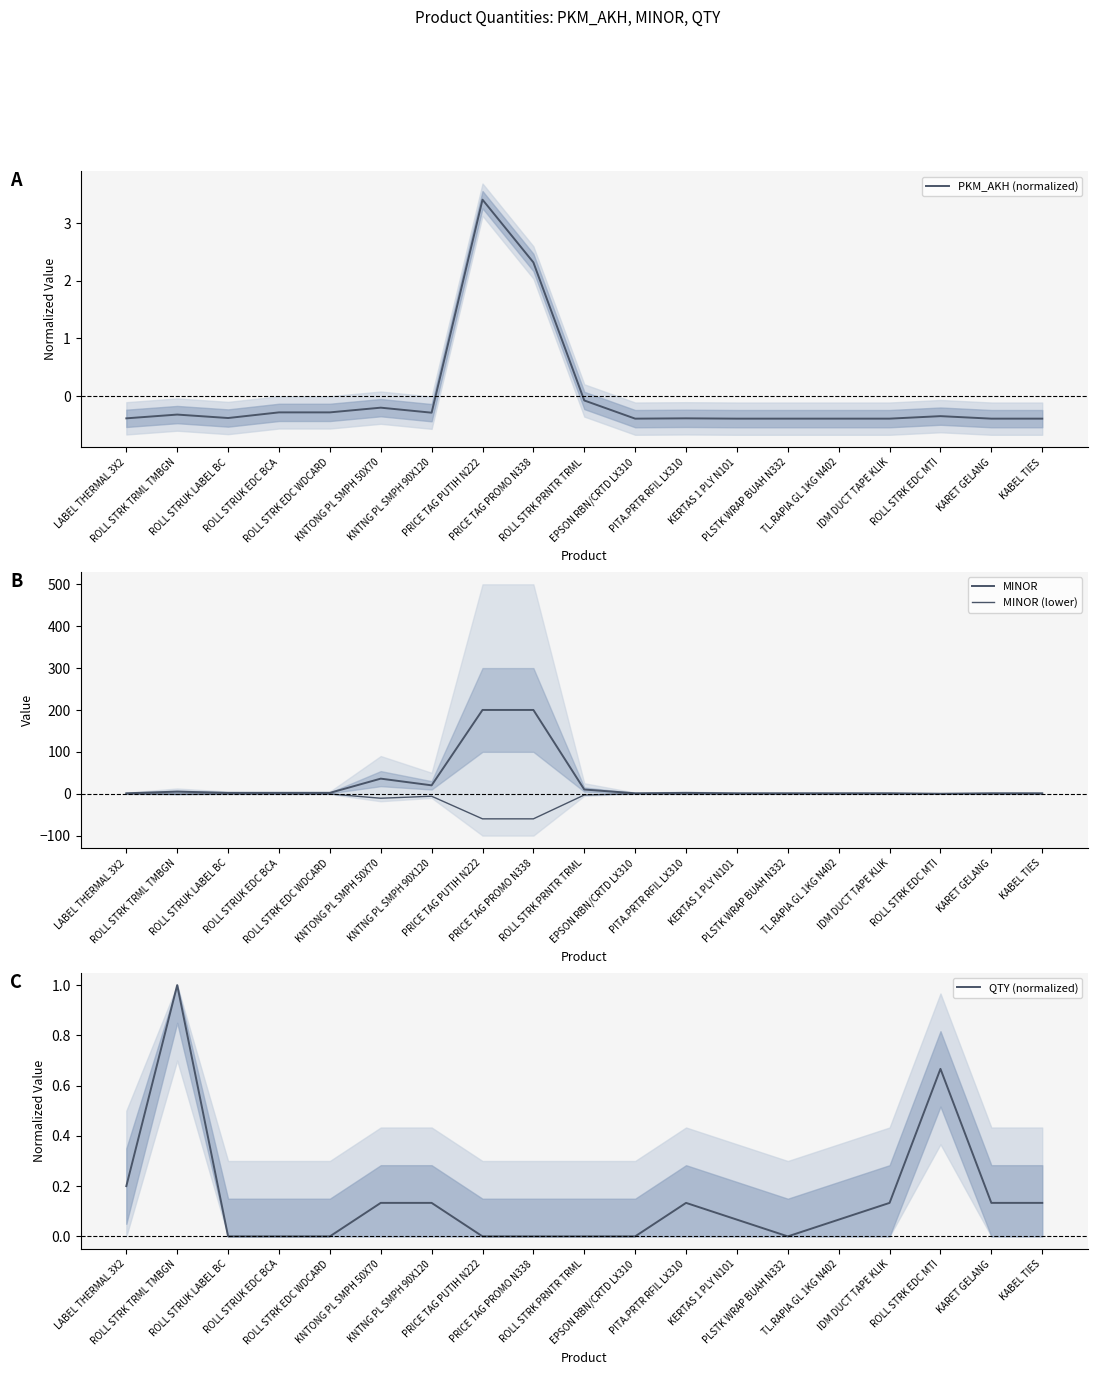

At how many categories does at least one series exceed 22?

3